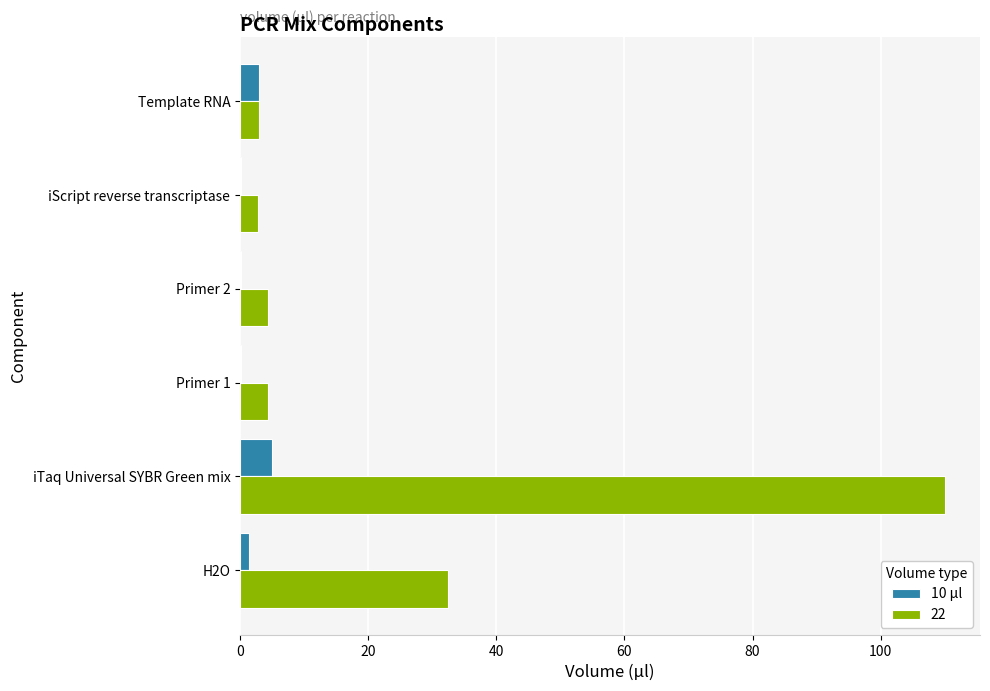

True or false: 22 has a value of 2.8 at iScript reverse transcriptase.

True